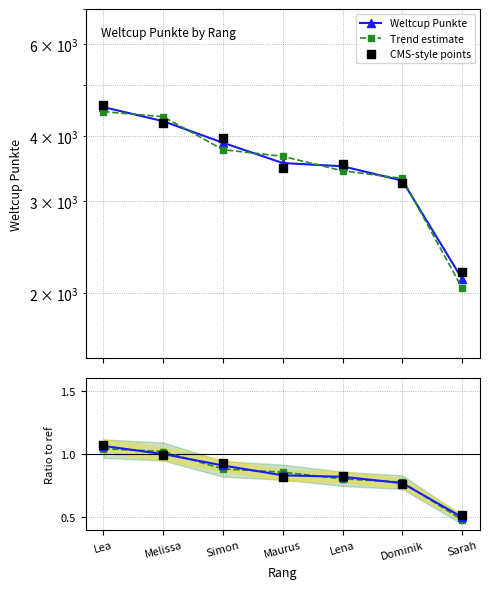

Which series has the widest spread of Y values?

Weltcup Punkte